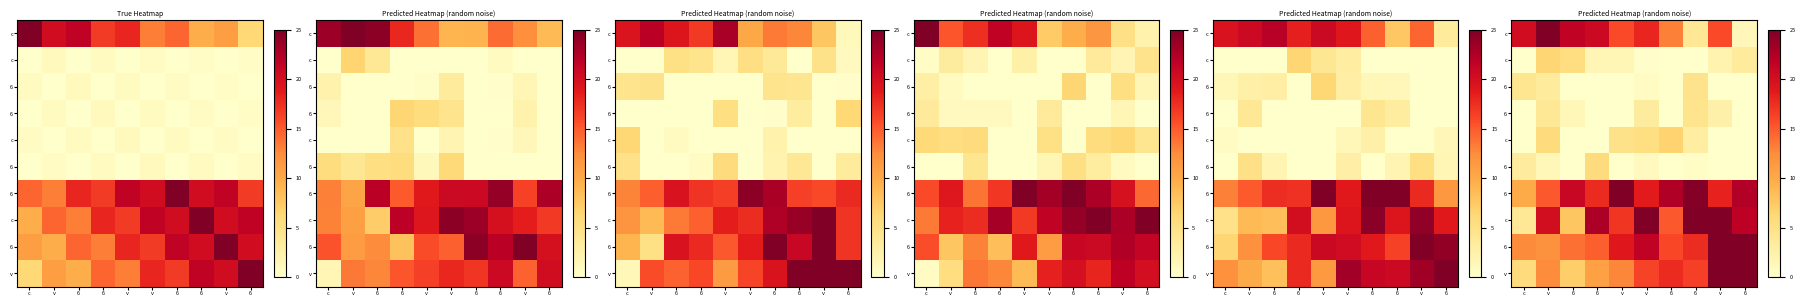

What is the maximum value shown in the chart?

25.0